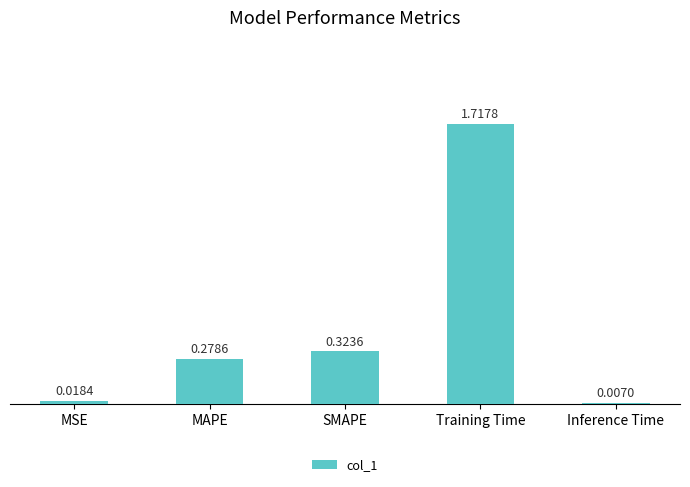

What is the sum of the values at SMAPE and MAPE?

0.6